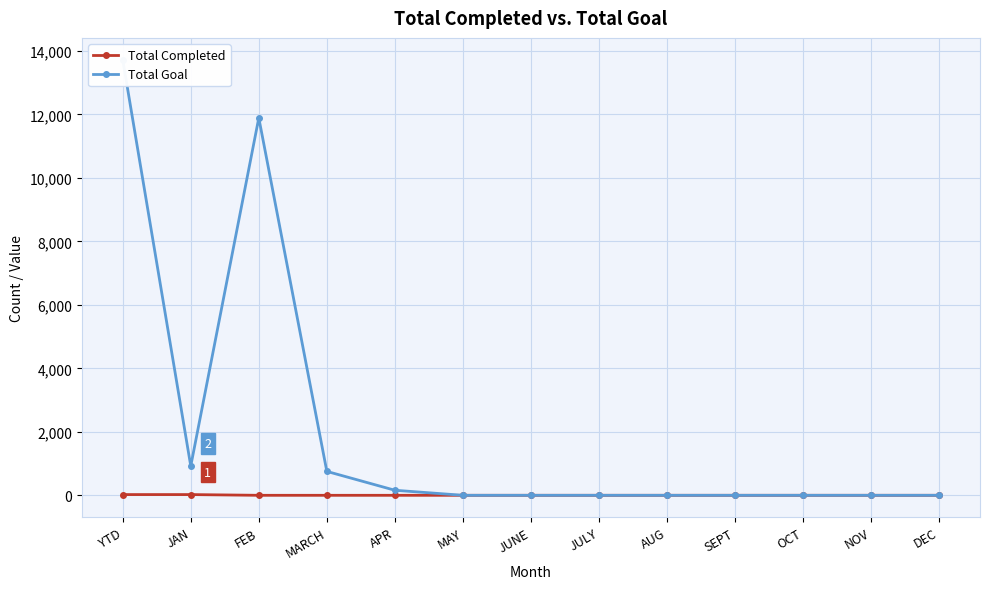

What are all the series names shown in the legend?

Total Completed, Total Goal